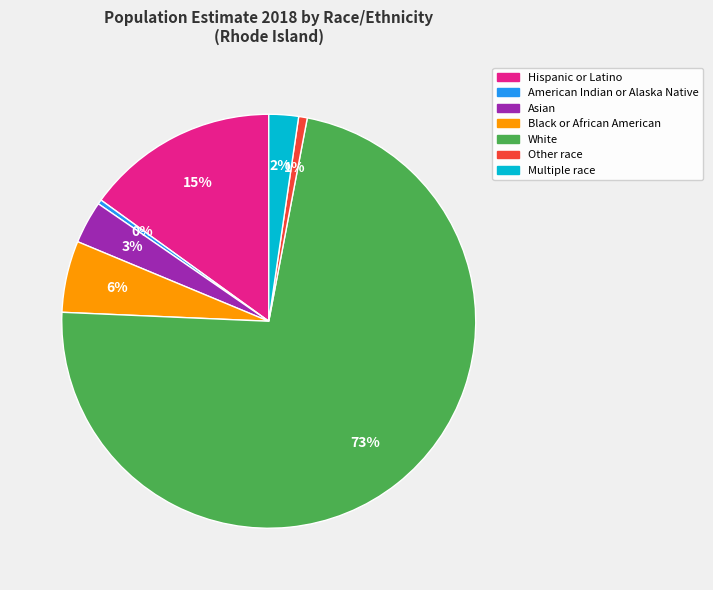

Which category has the biggest portion of the pie?

White